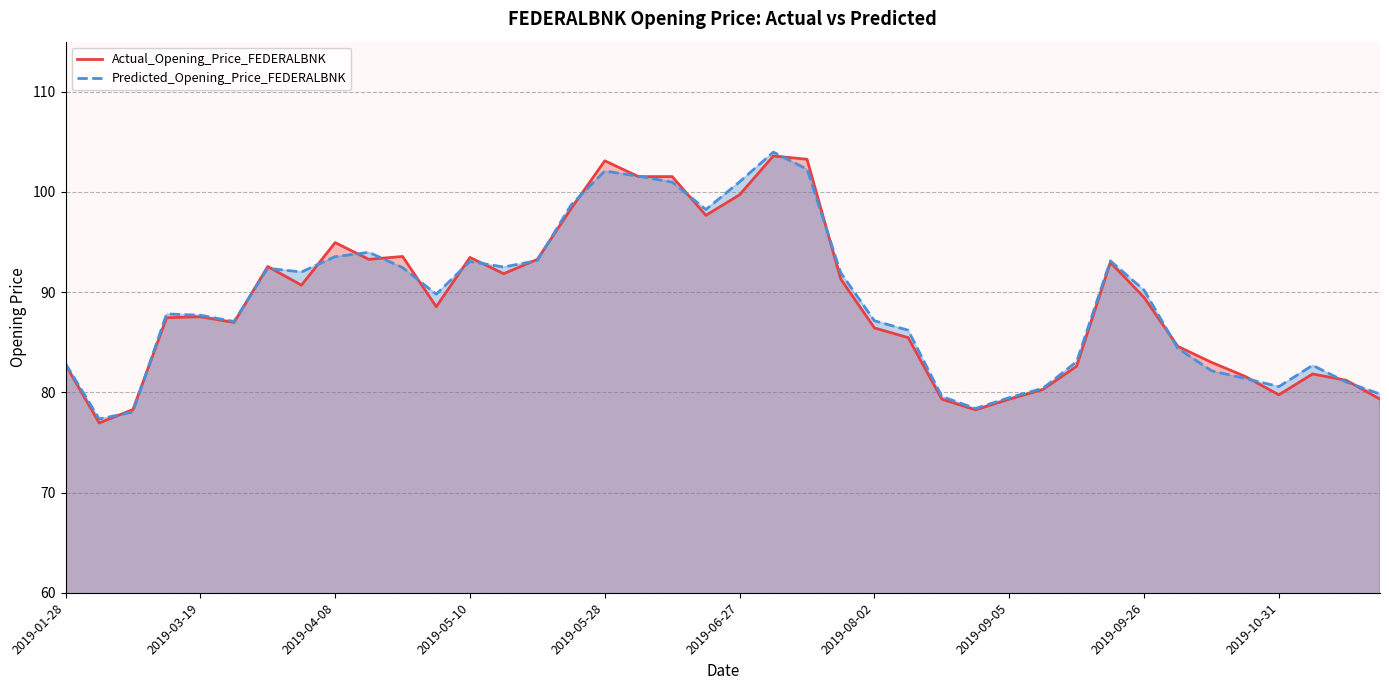

Is it true that Actual_Opening_Price_FEDERALBNK equals 82.8 at 2019-01-28?

True